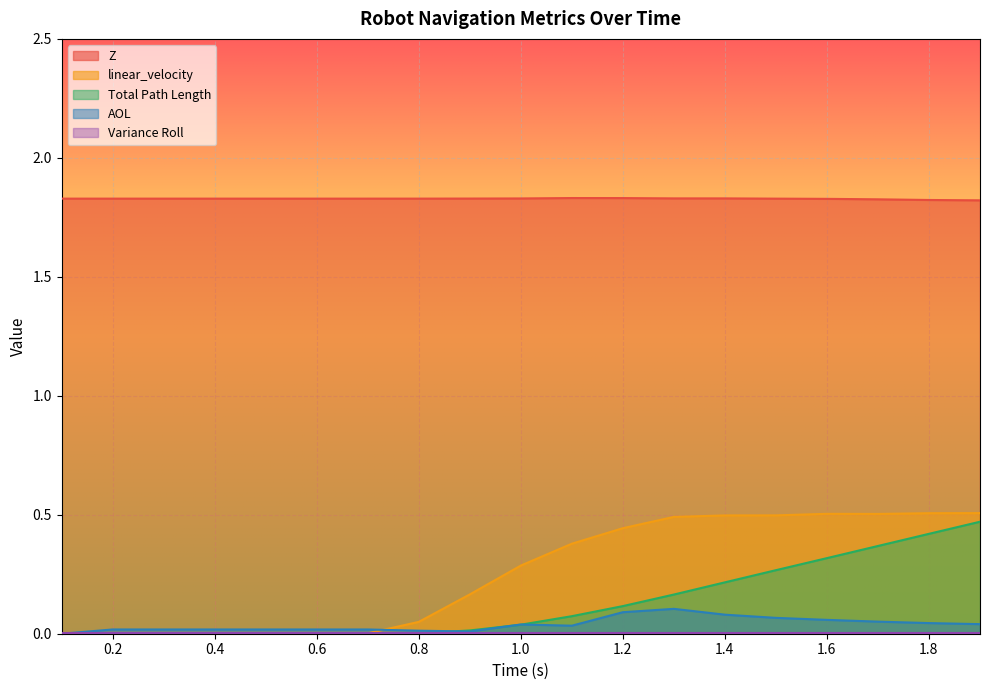

At which category does linear_velocity reach its first local valley?

0.700145358